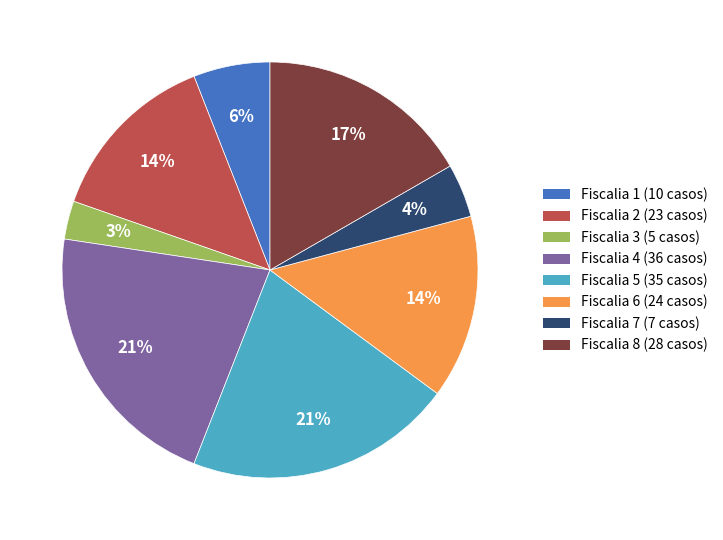

Is the sum of Fiscalia 1 (10 casos) and Fiscalia 6 (24 casos) greater than half?

No